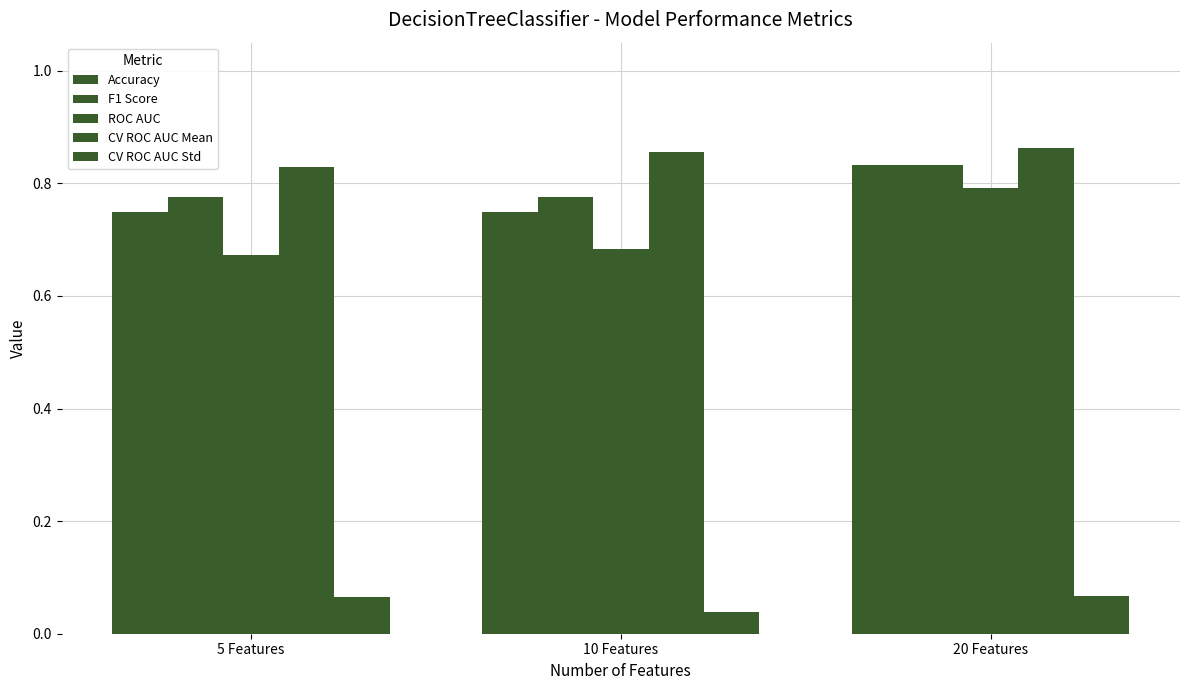

What is the sum of all ROC AUC values?

2.1